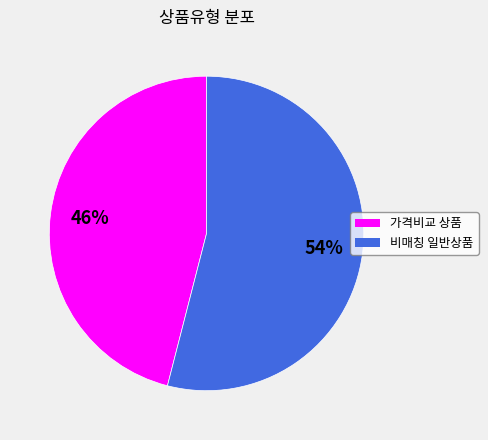

Is there any slice that represents more than half of the pie?

Yes